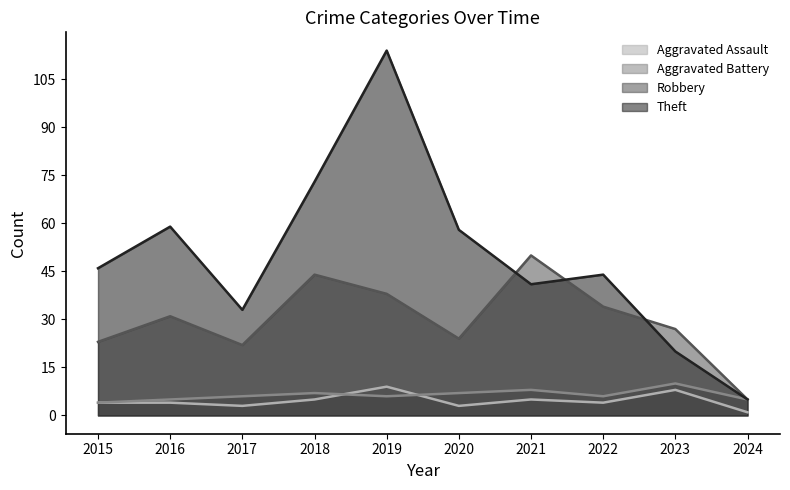

Which series has the largest range (max minus min)?

Theft